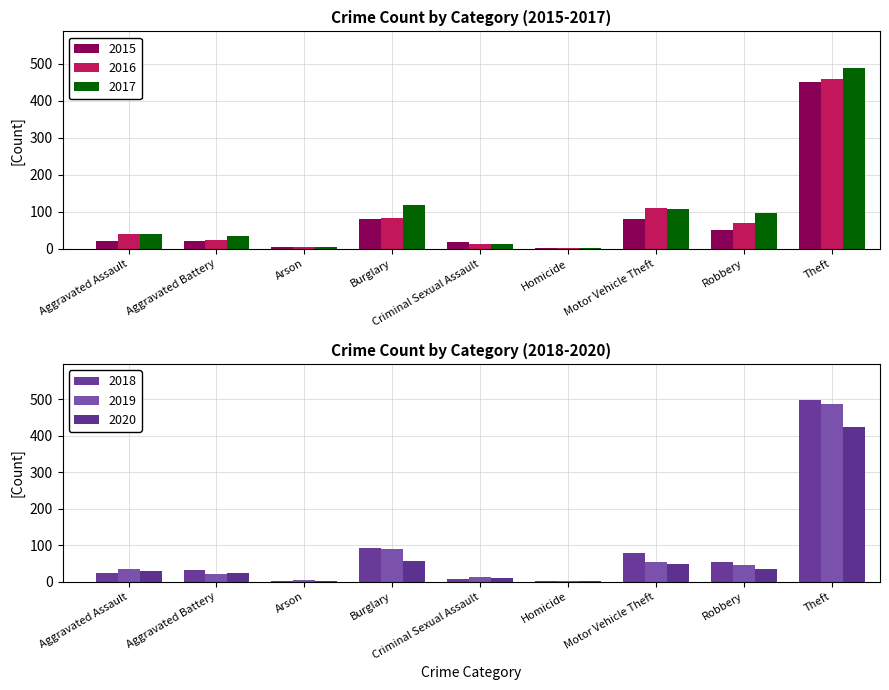

Which has a higher value, Aggravated Assault or Theft?

Theft